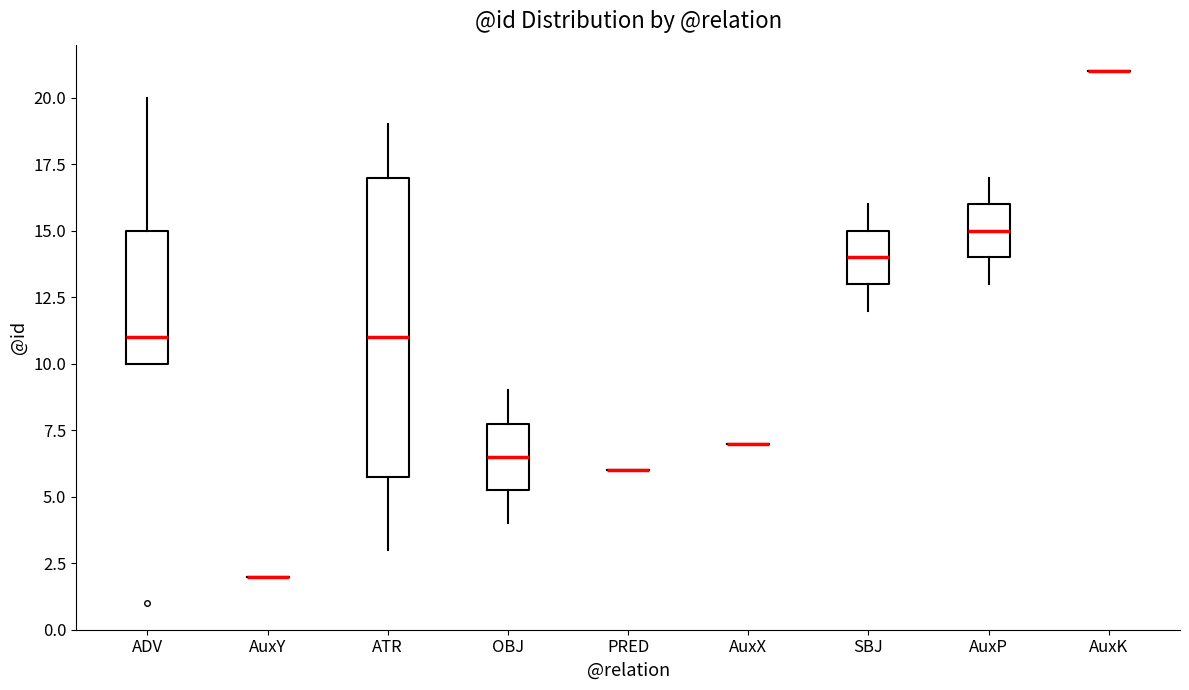

Comparing the boxes themselves (not the whiskers), which one is the tallest?

ATR